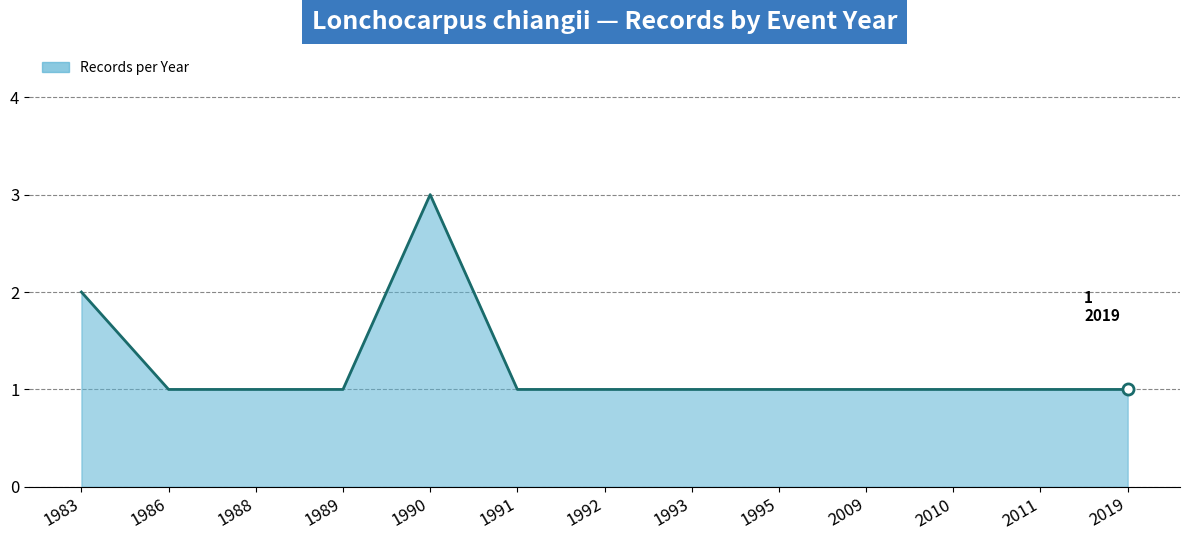

What is the greatest value displayed?

3